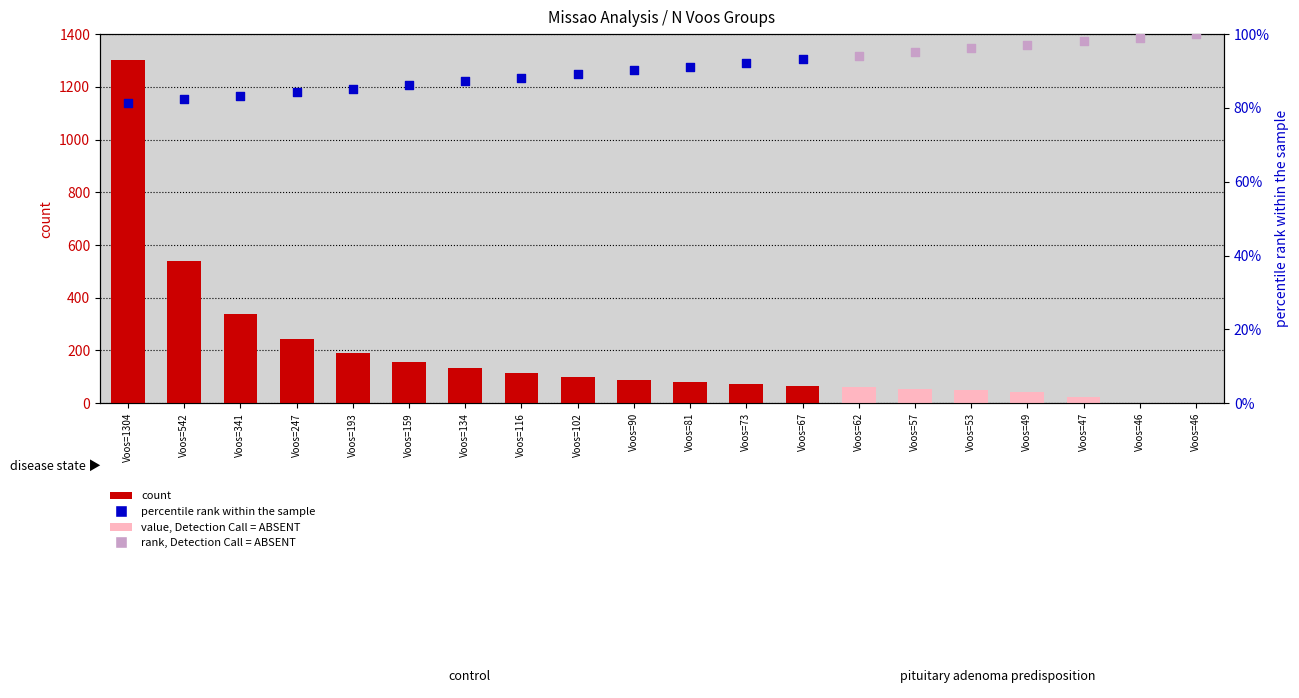

Approximately how many times larger is the value at Voos=90 compared to Voos=102?

0.9